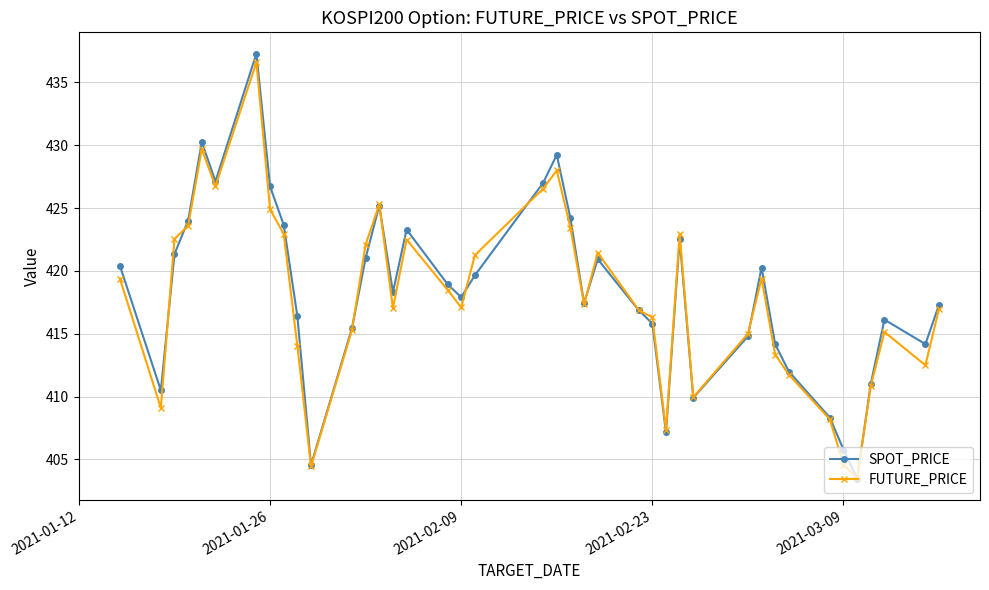

At how many categories does at least one series exceed 426?

6